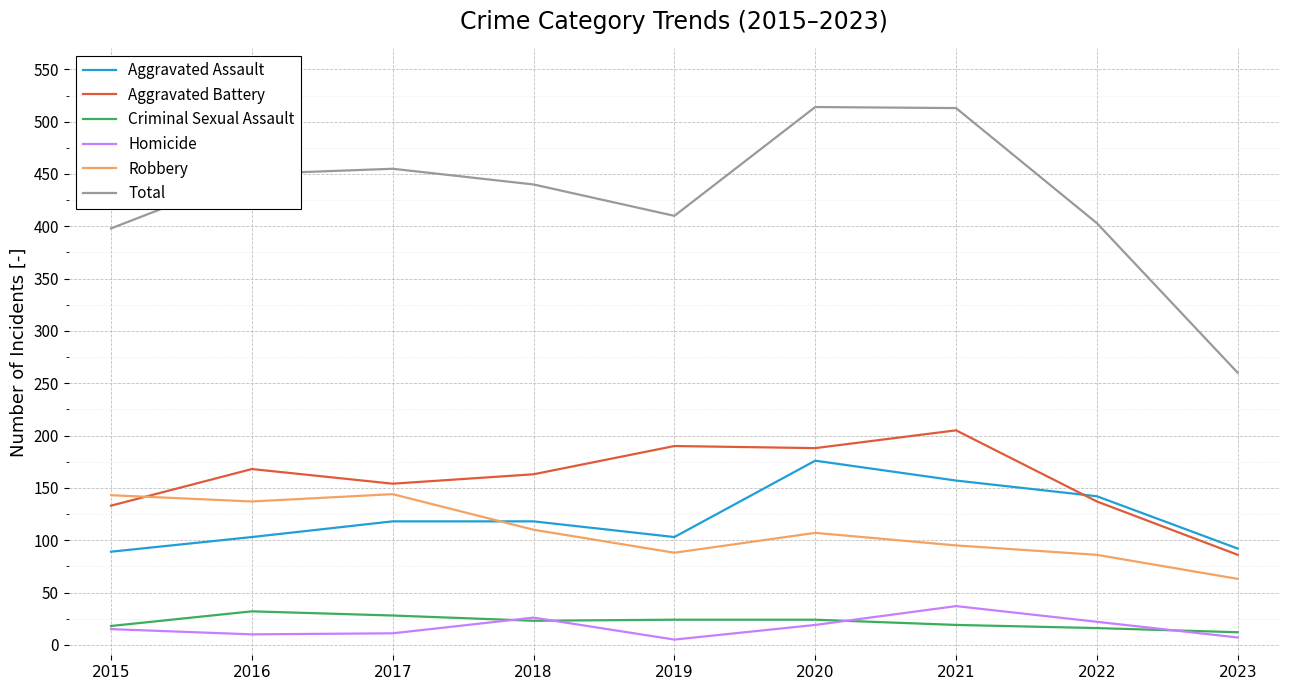

Read the Homicide value at 2021, to the nearest 5.

35